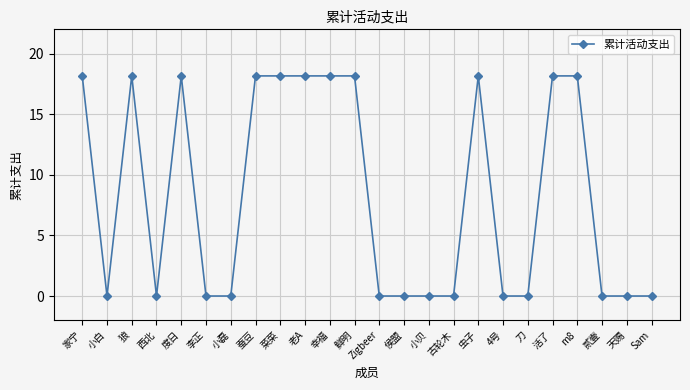

Reading left to right, list all the values displayed in this chart.

家宁=18.2	小白=0.0	狼=18.2	西北=0.0	度日=18.2	李正=0.0	小磊=0.0	蚕豆=18.2	菜菜=18.2	老A=18.2	幸福=18.2	鲜明=18.2	Zigbeer=0.0	侯盟=0.0	小贝=0.0	古轮木=0.0	虫子=18.2	4号=0.0	刀=0.0	活了=18.2	m8=18.2	贰壹=0.0	天赐=0.0	Sam=0.0